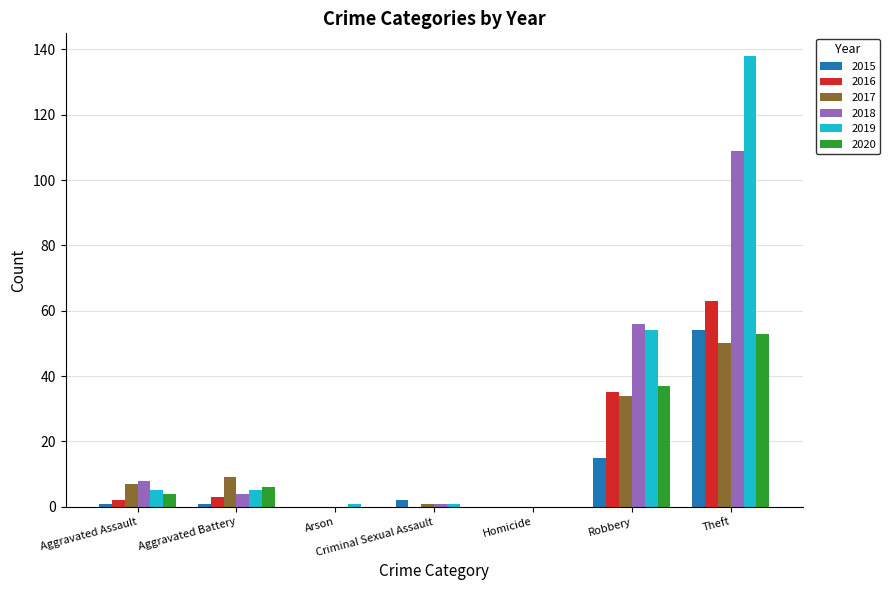

Read the 2016 value at Robbery, to the nearest 5.

35